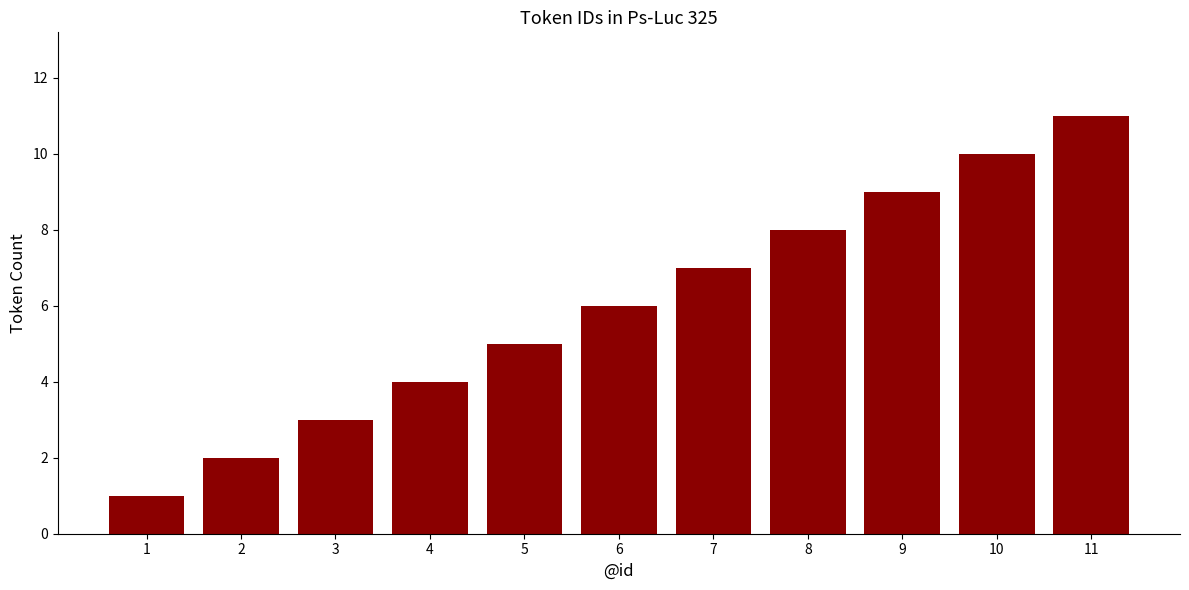

What is the change in value from 8 to 9?

+1